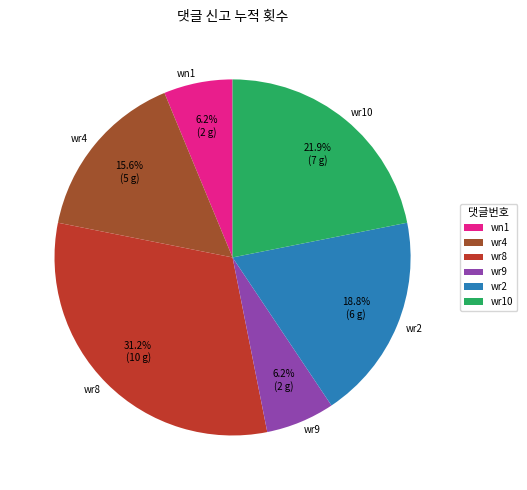

To the nearest percent, what portion does wr9 represent?

6%